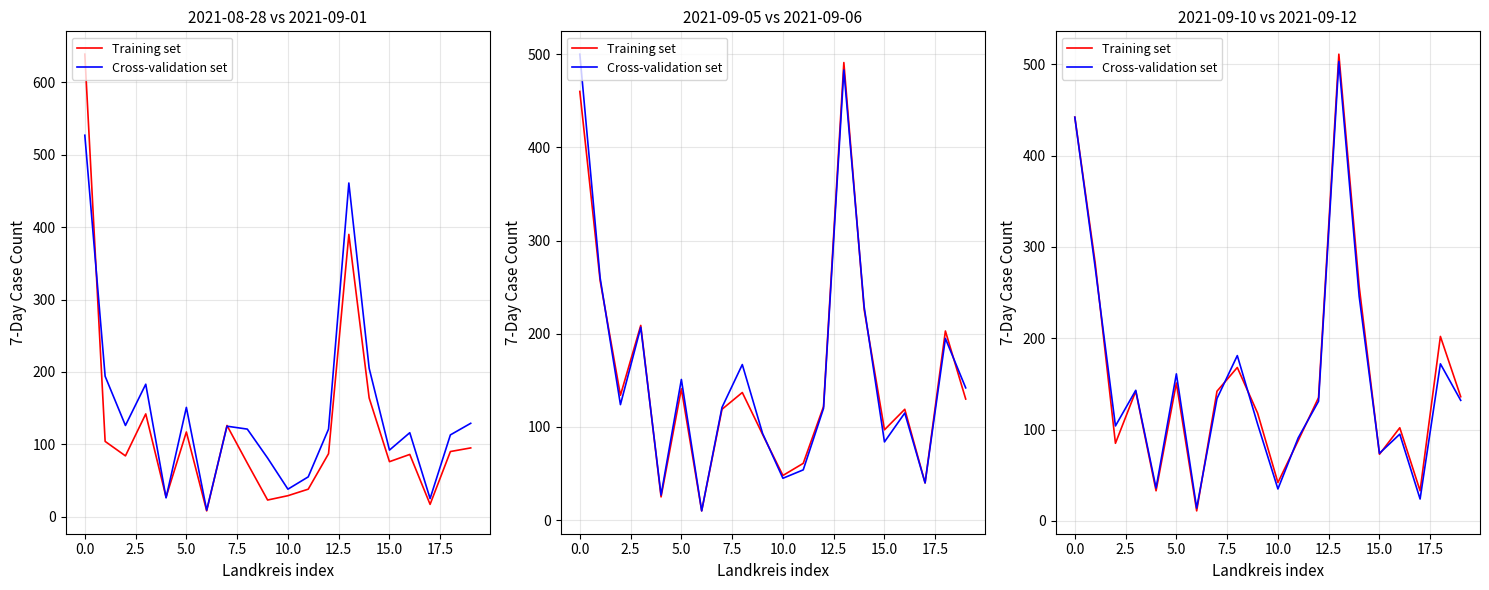

How many data points in Training set are above 136?

9